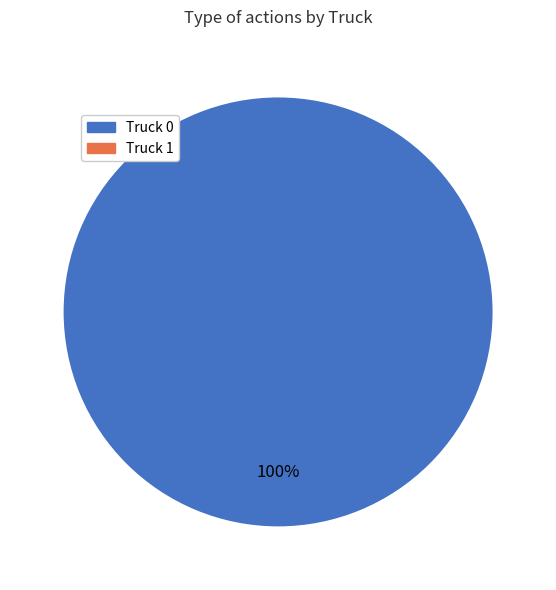

To the nearest percent, what portion does Truck 0 represent?

100%